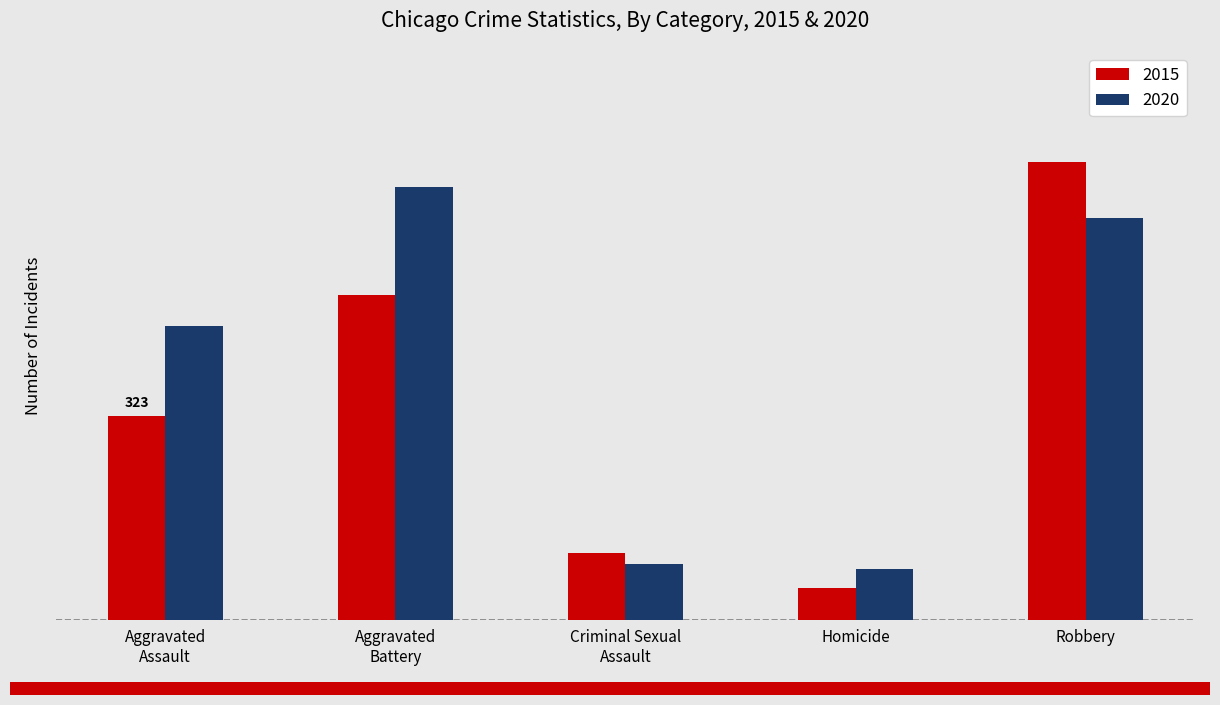

What is the label of the 4th bar from the right?

Aggravated
Battery